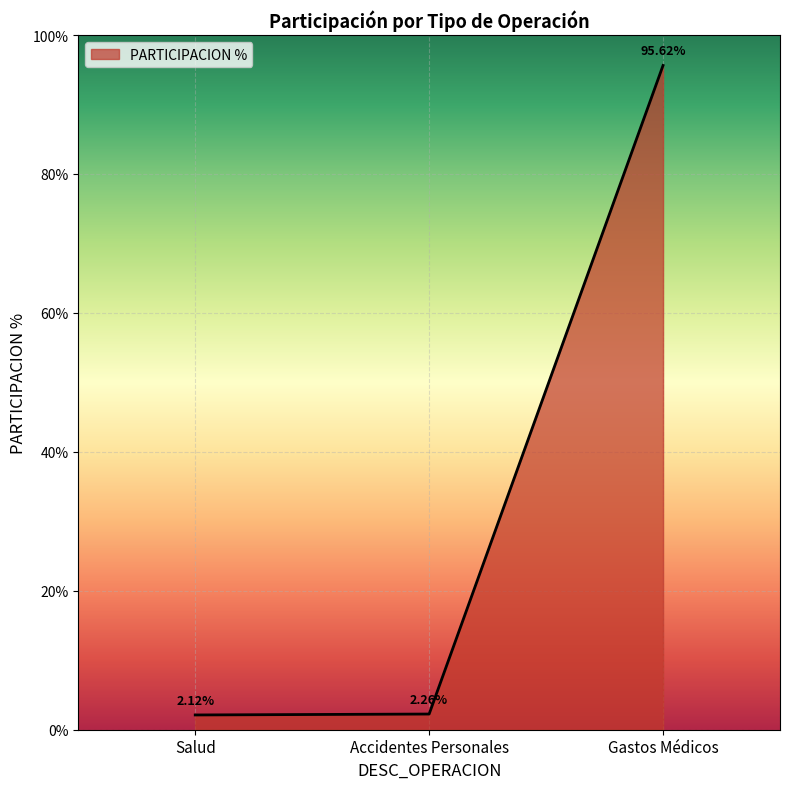

List the labels in order of value, smallest first.

Salud, Accidentes Personales, Gastos Médicos